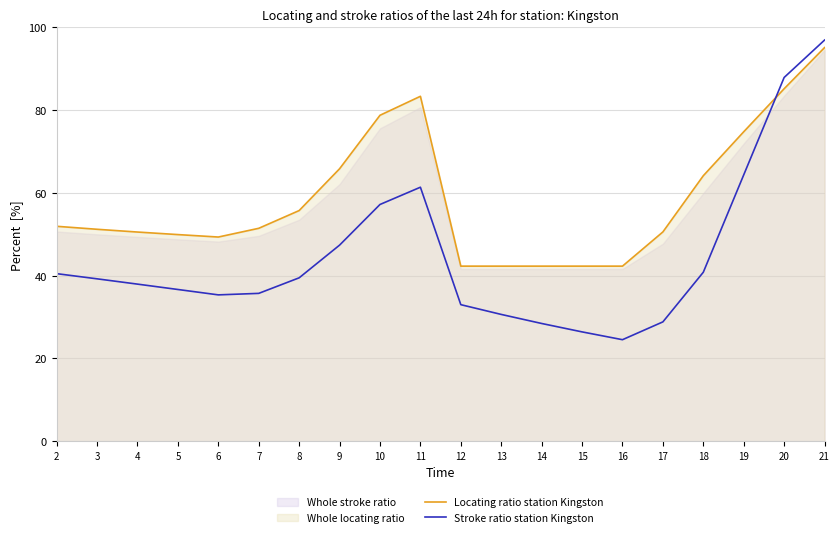

What is the smallest value displayed?

24.5